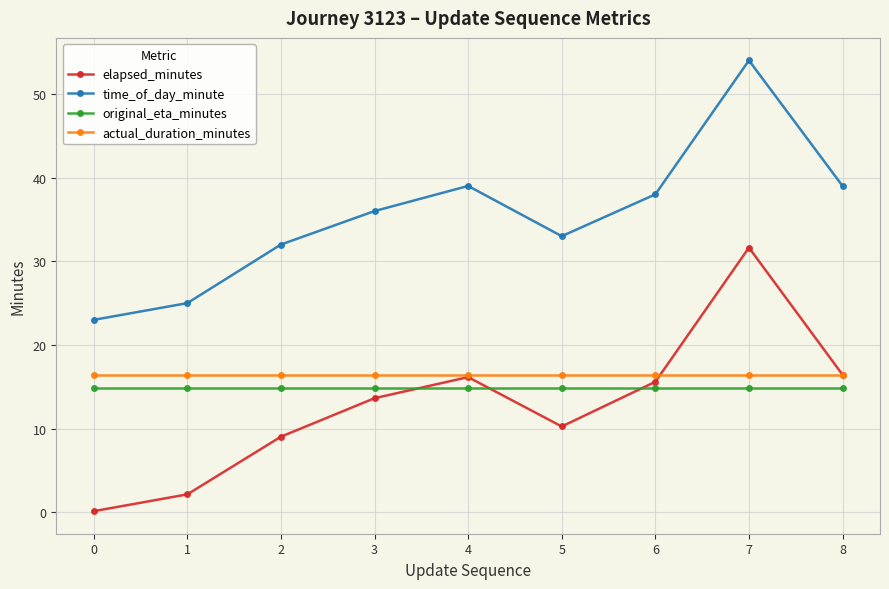

True or false: time_of_day_minute and actual_duration_minutes cross at least once.

False